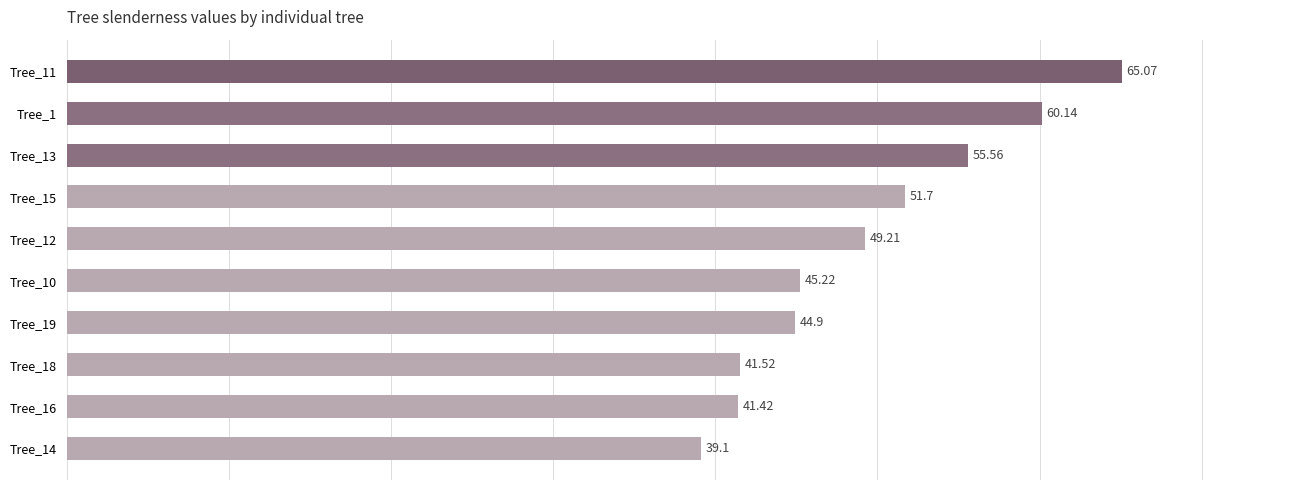

Rank the categories by value from highest to lowest.

Tree_11, Tree_1, Tree_13, Tree_15, Tree_12, Tree_10, Tree_19, Tree_18, Tree_16, Tree_14